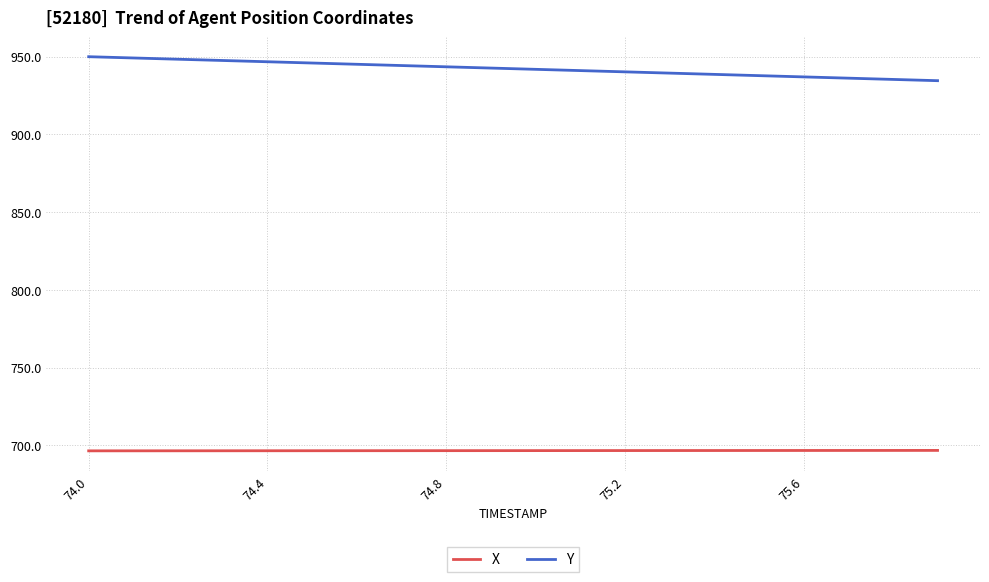

What are all the series names shown in the legend?

X, Y